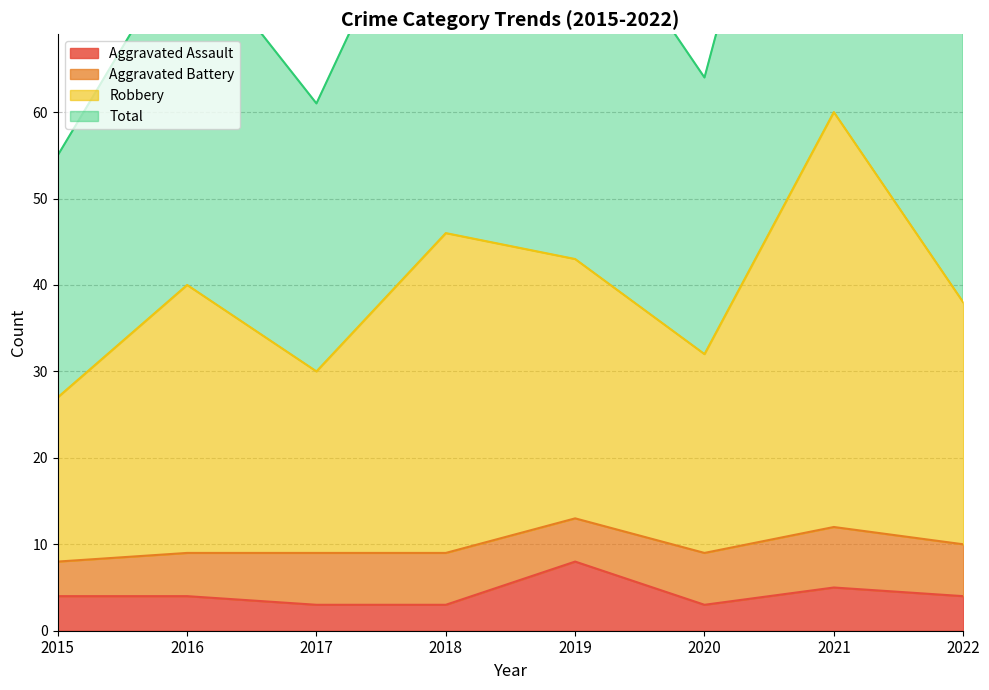

Which category has the lowest value in the Robbery series?

2015